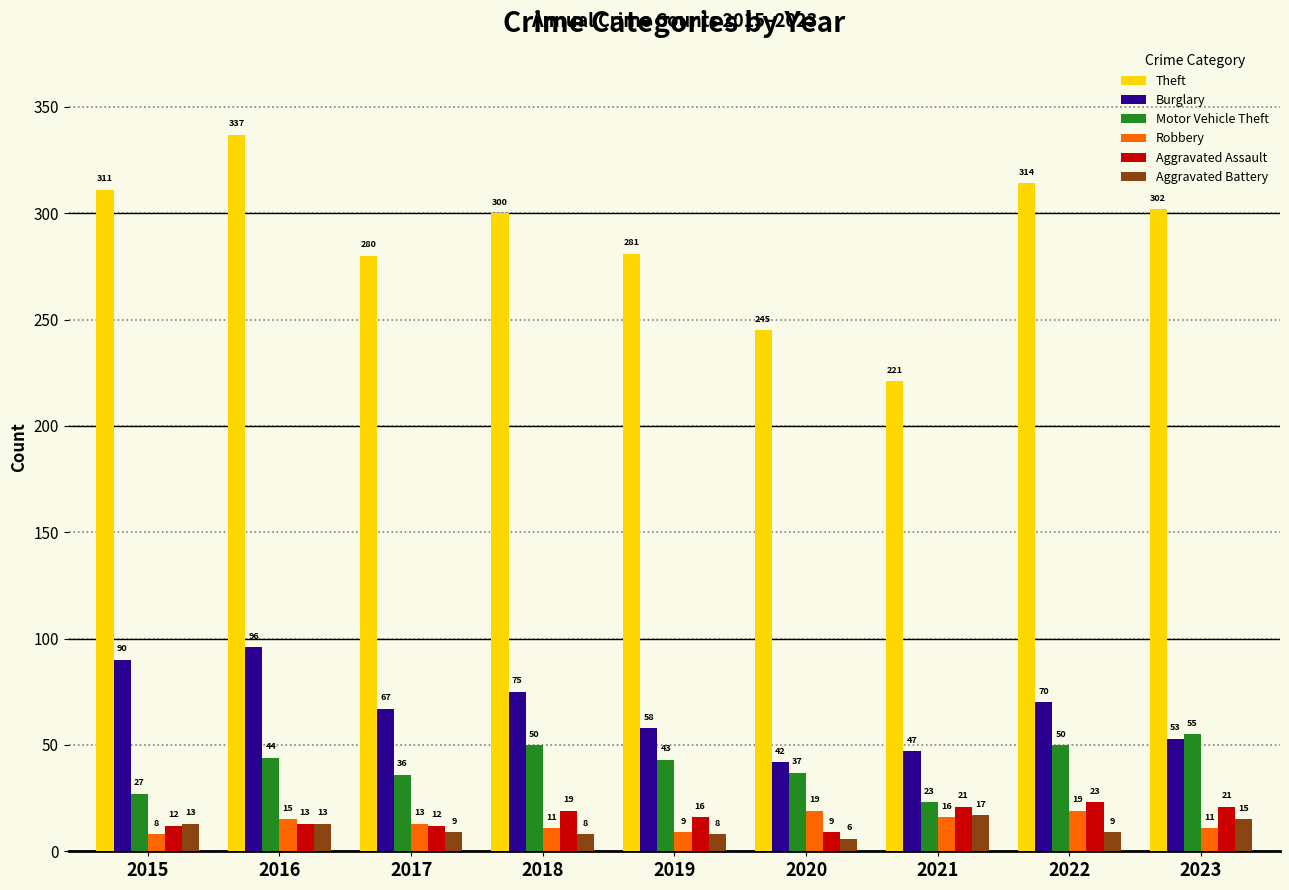

What value does the Motor Vehicle Theft series have at 2018, to the nearest 5?

50